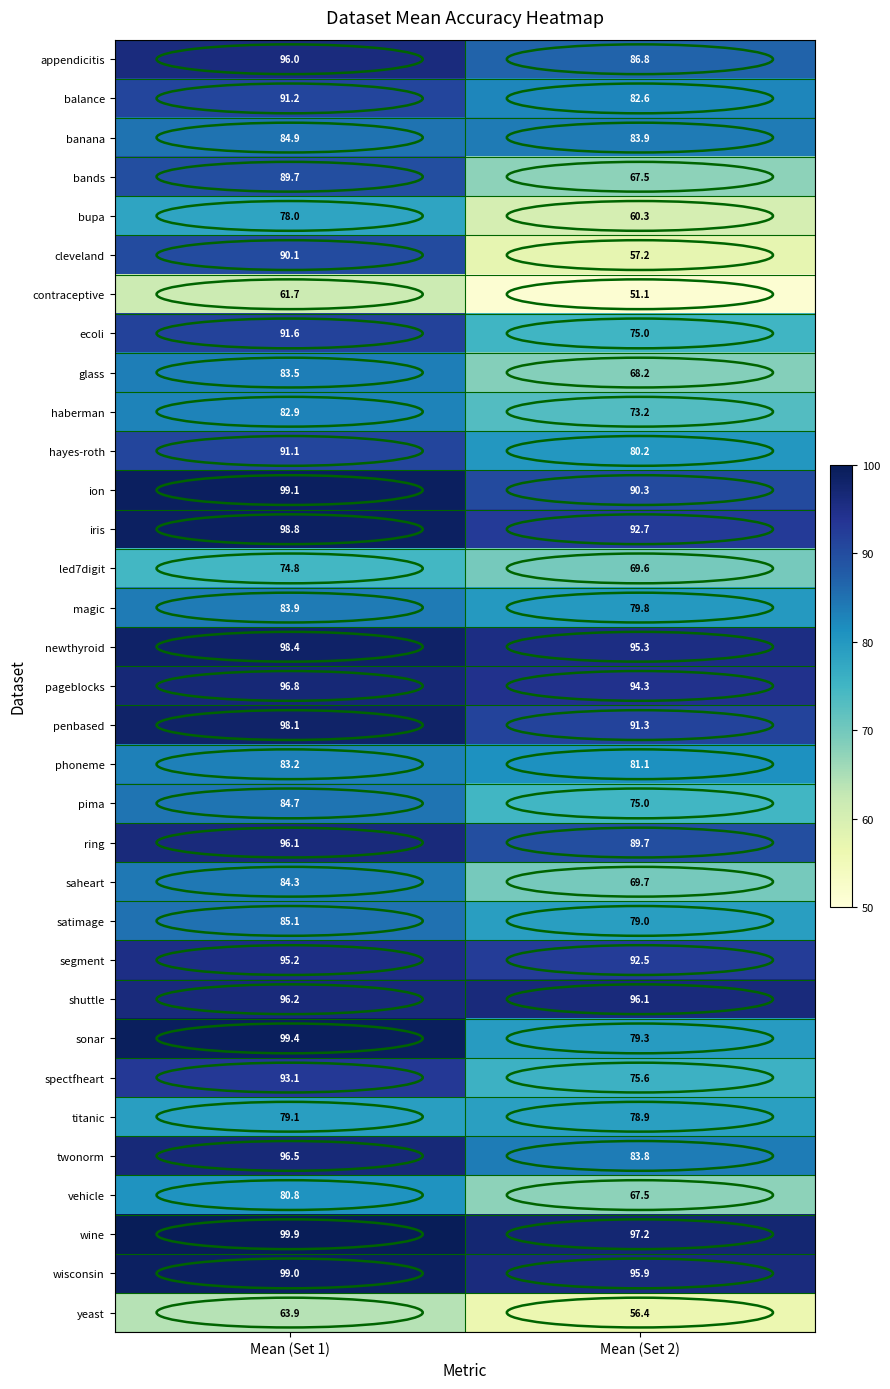

Rank the series by their maximum value, from highest to lowest.

wine, sonar, ion, wisconsin, iris, newthyroid, penbased, pageblocks, twonorm, shuttle, ring, appendicitis, segment, spectfheart, ecoli, balance, hayes-roth, cleveland, bands, satimage, banana, pima, saheart, magic, glass, phoneme, haberman, vehicle, titanic, bupa, led7digit, yeast, contraceptive